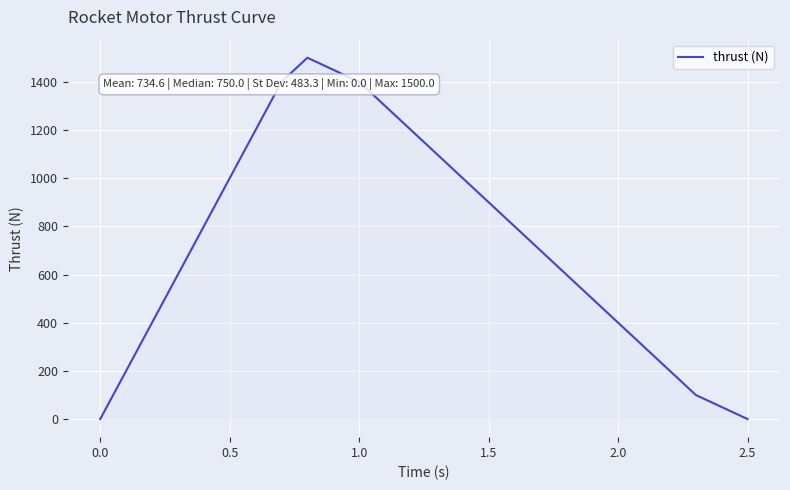

How many distinct data groups are displayed?

1